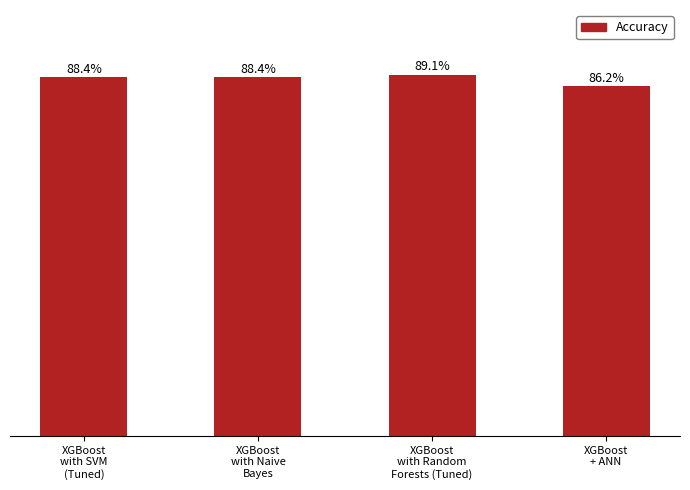

Are the bars grouped side by side (vs. stacked)?

No